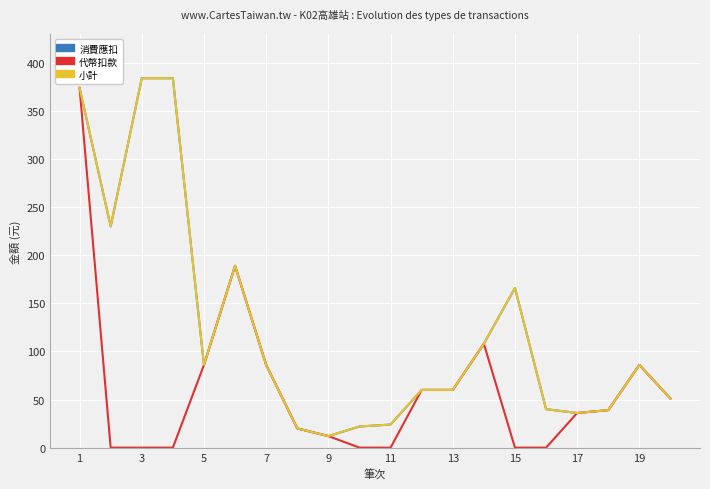

How many lines are shown in the chart?

3